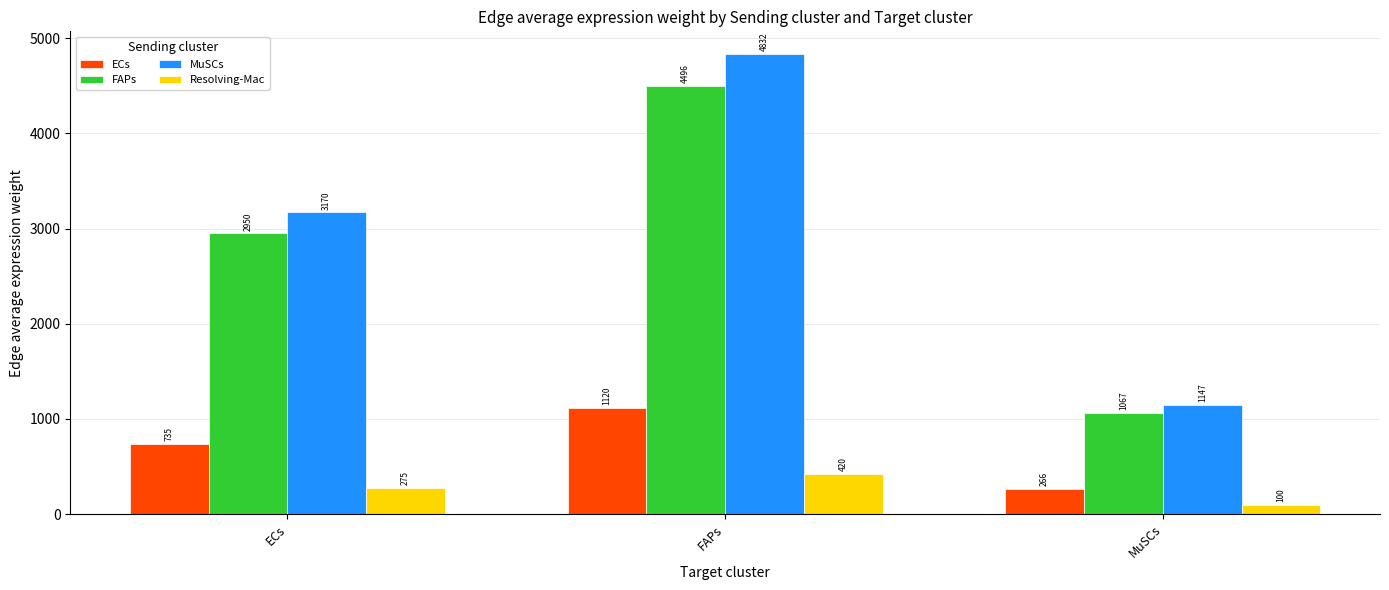

Which series has the widest spread of values?

MuSCs